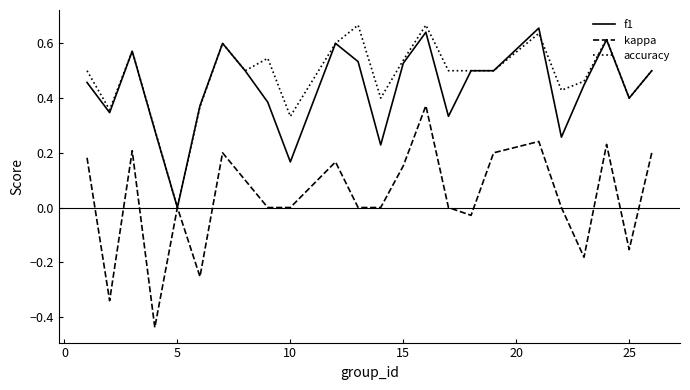

Which series has the largest range (max minus min)?

kappa